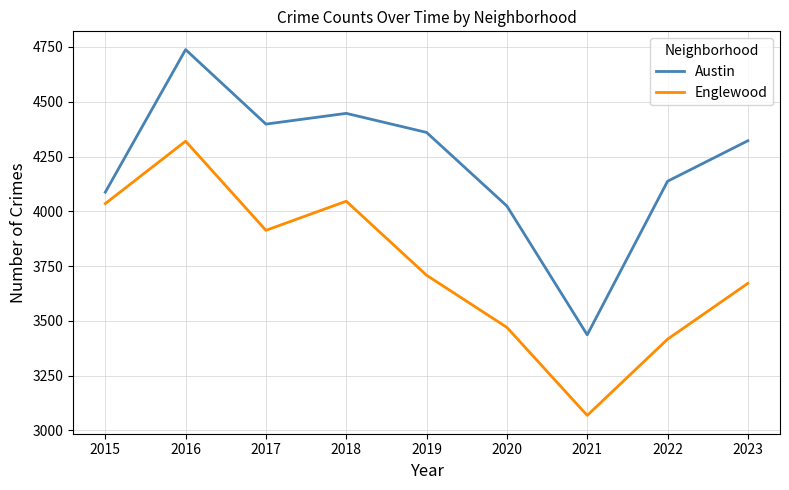

True or false: Englewood and Austin cross at least once.

False